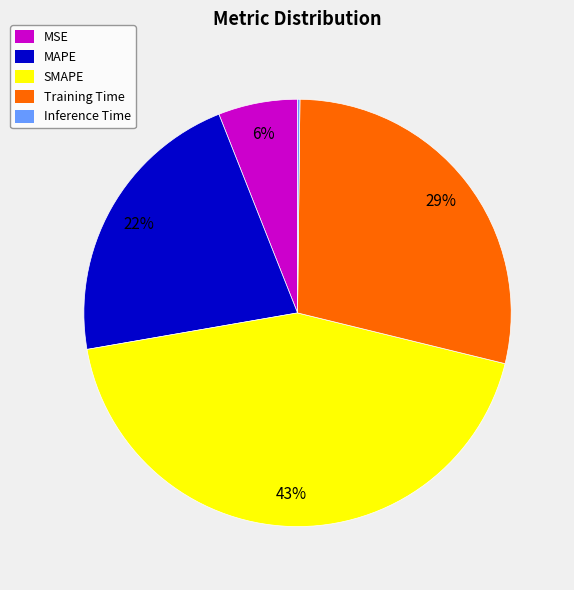

Is there a majority slice in this chart?

No